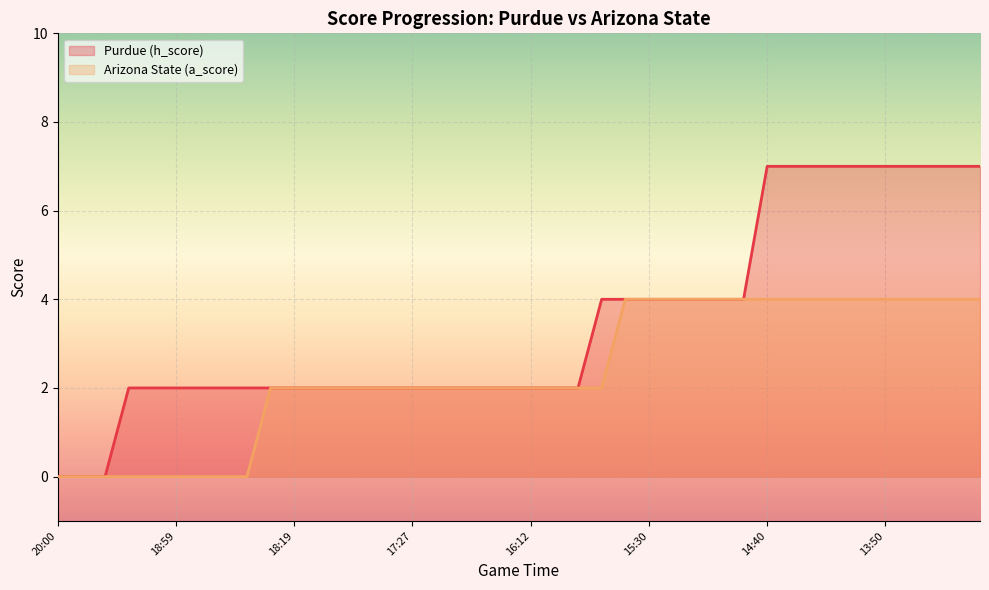

Rank the series at 18:11 from lowest to highest value.

Purdue (h_score), Arizona State (a_score)